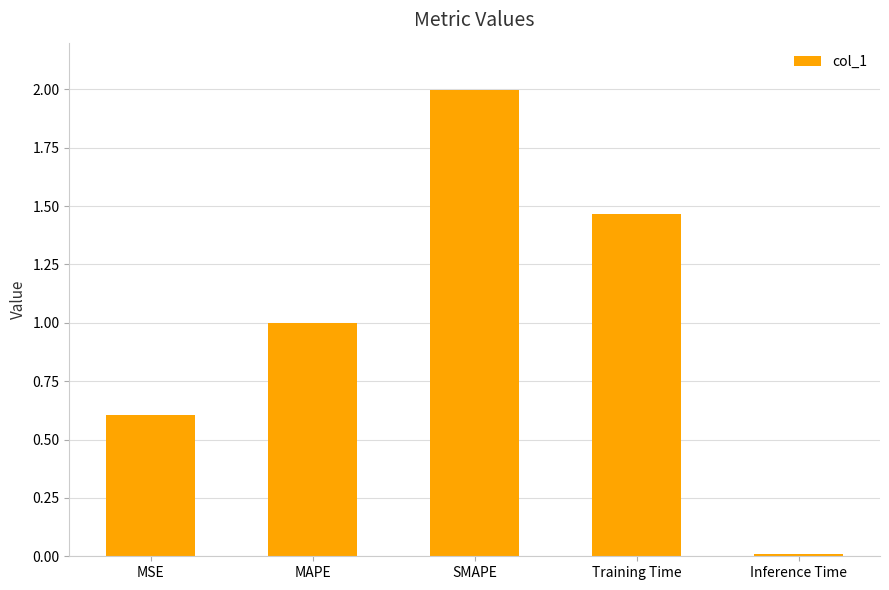

Which has a higher value, SMAPE or Inference Time?

SMAPE